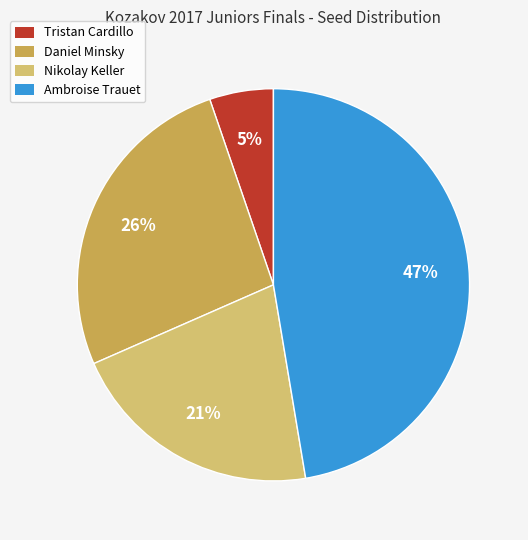

The Daniel Minsky slice represents 26% of the pie. True or false?

True